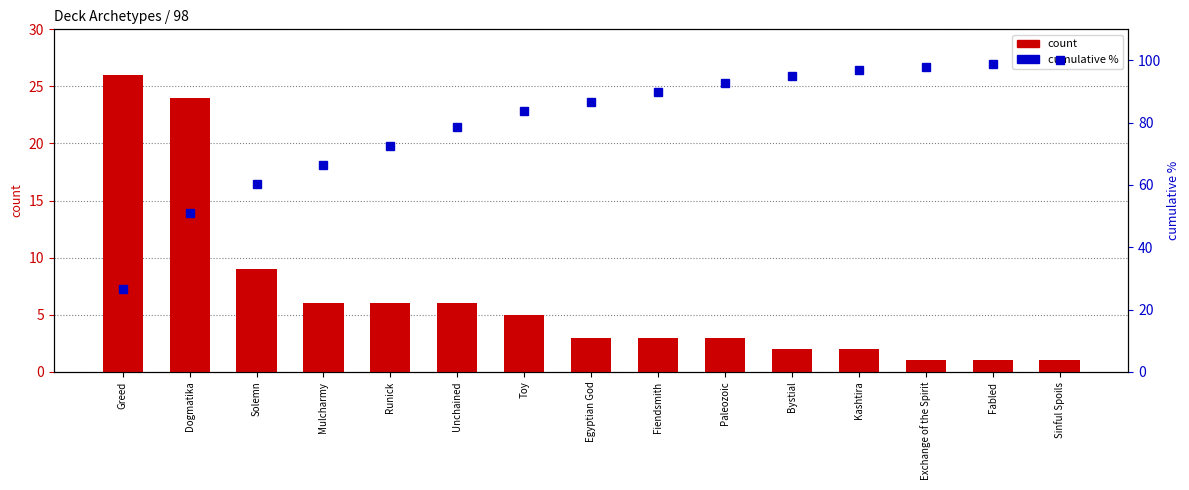

How many categories are shown in the chart?

15